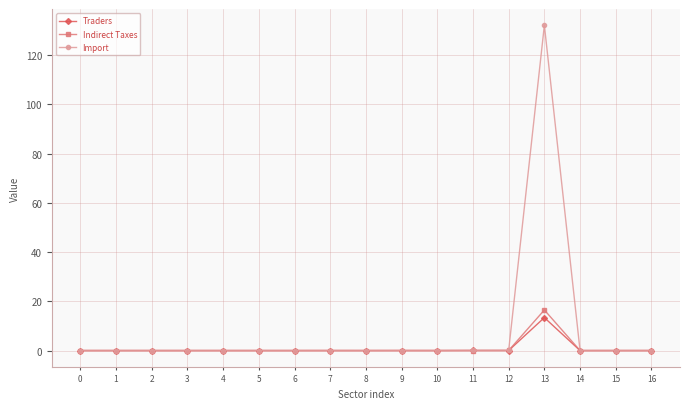

True or false: Indirect Taxes has more than 2 interior local peaks.

True